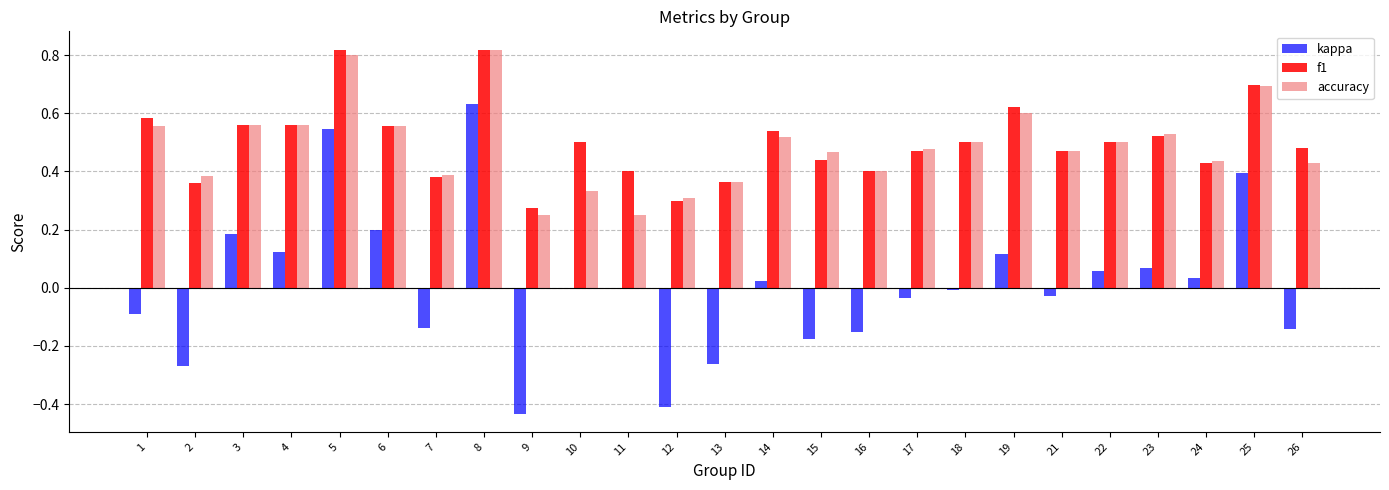

What is the total value across all series at 3?

1.3